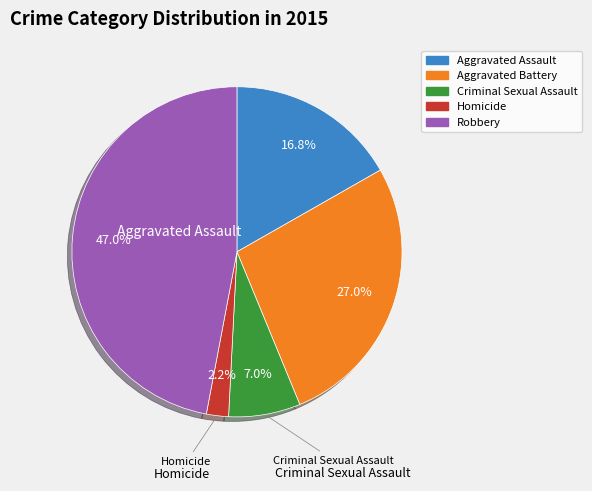

Is it true that Aggravated Battery is 27% of the pie?

True